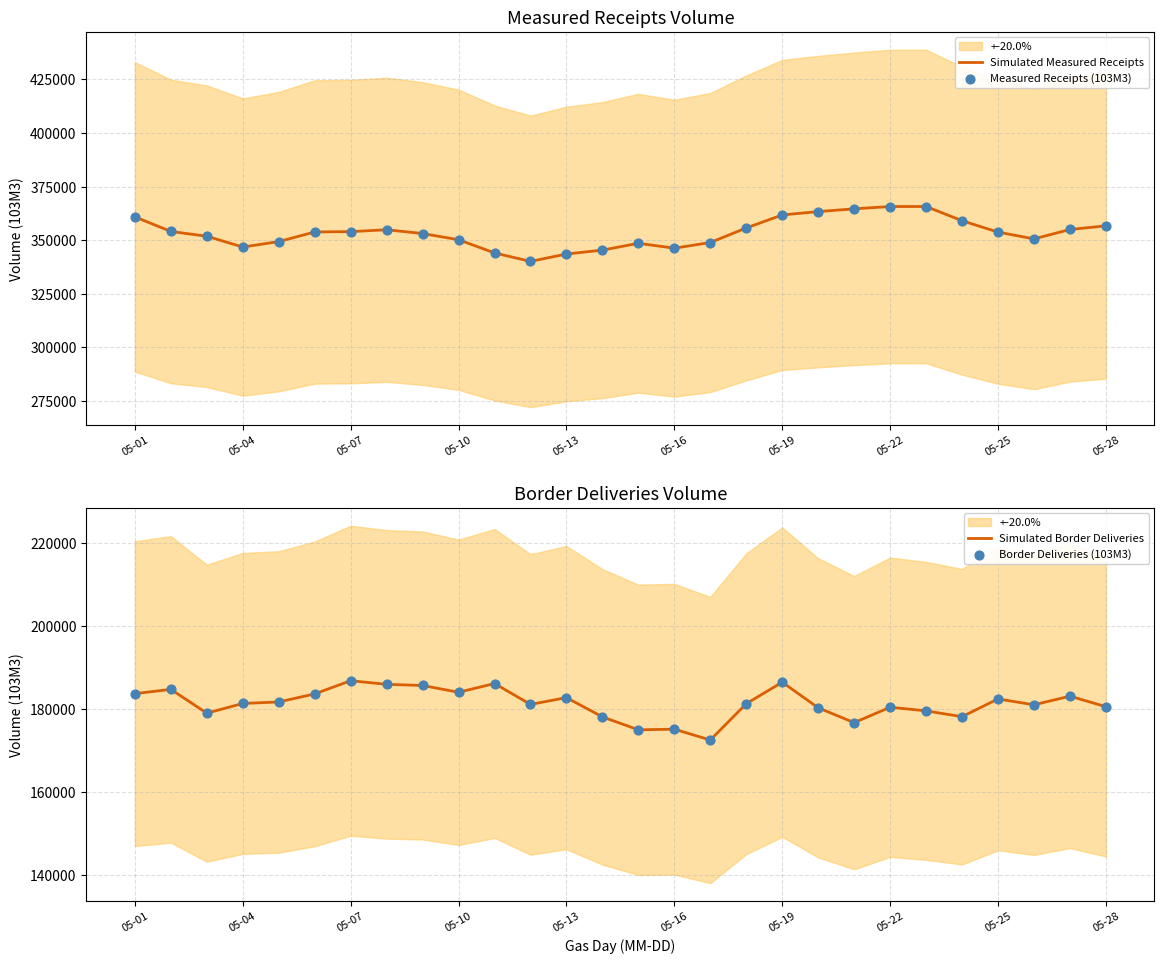

Which series contains the highest Y value?

Simulated Measured Receipts